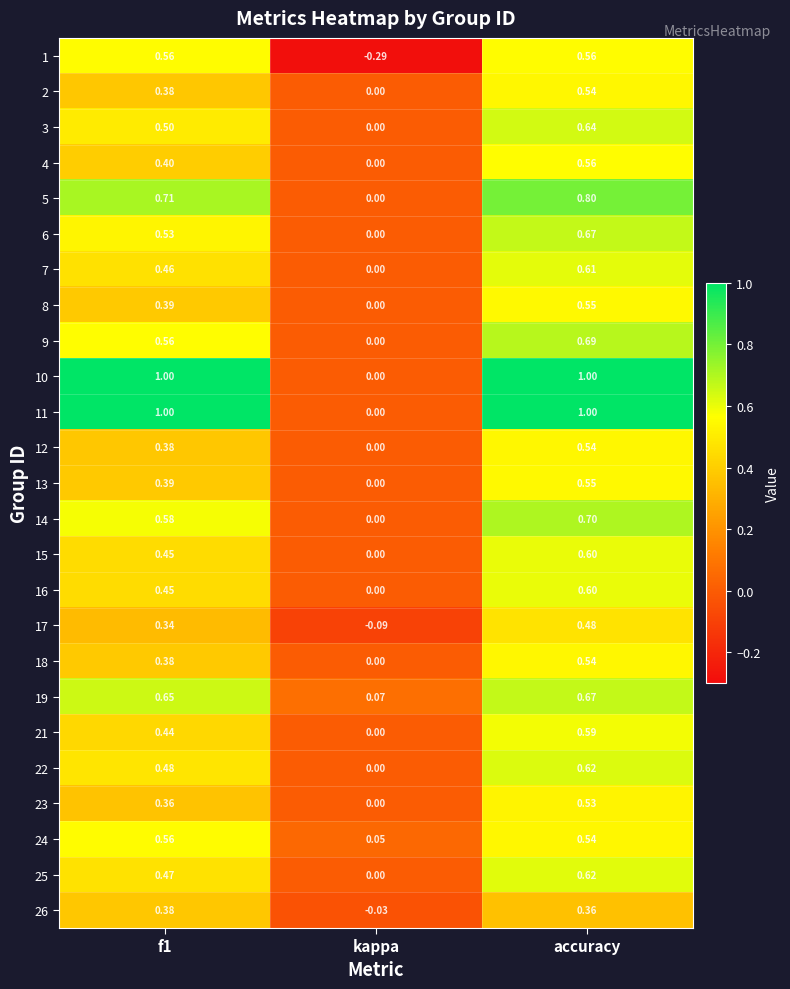

How many categories are shown in the chart?

3